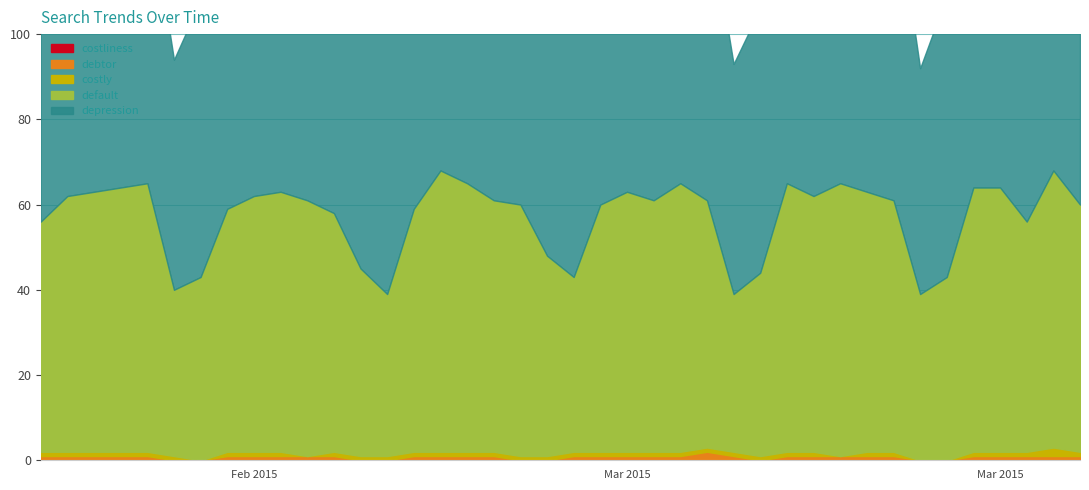

How many values in the costly series exceed 1?

1